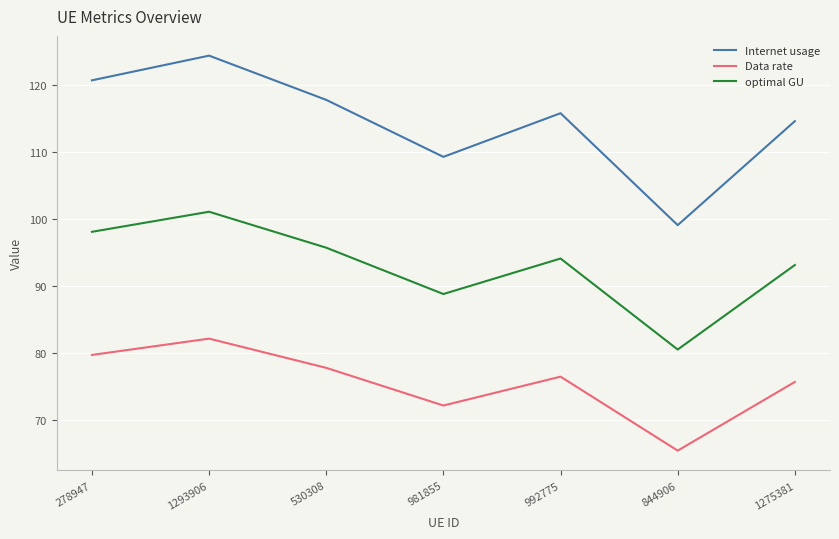

What is the spread (max minus min) of values at 1293906?

42.2